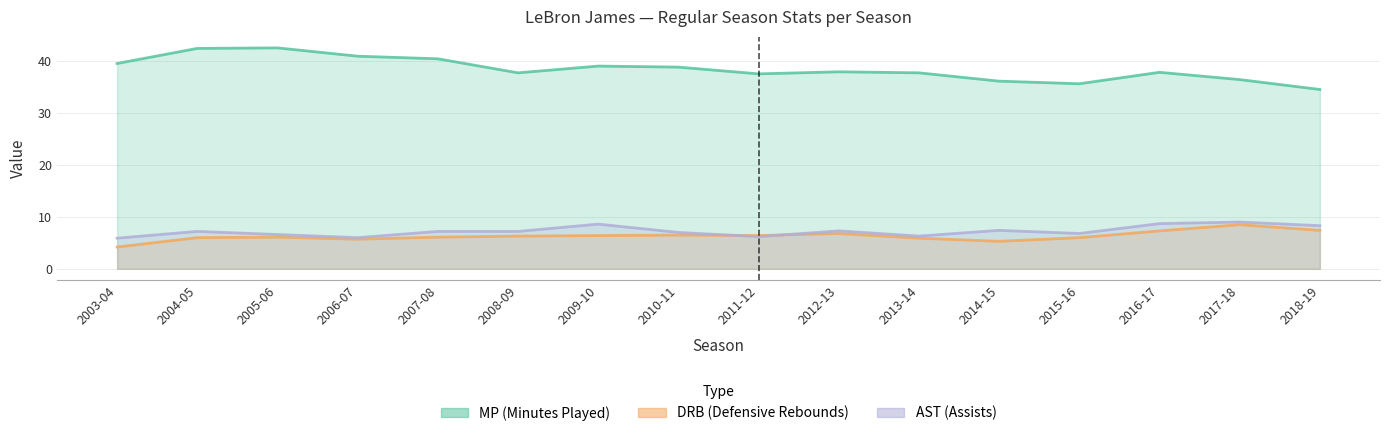

Which category has the highest value across all series?

2005-06